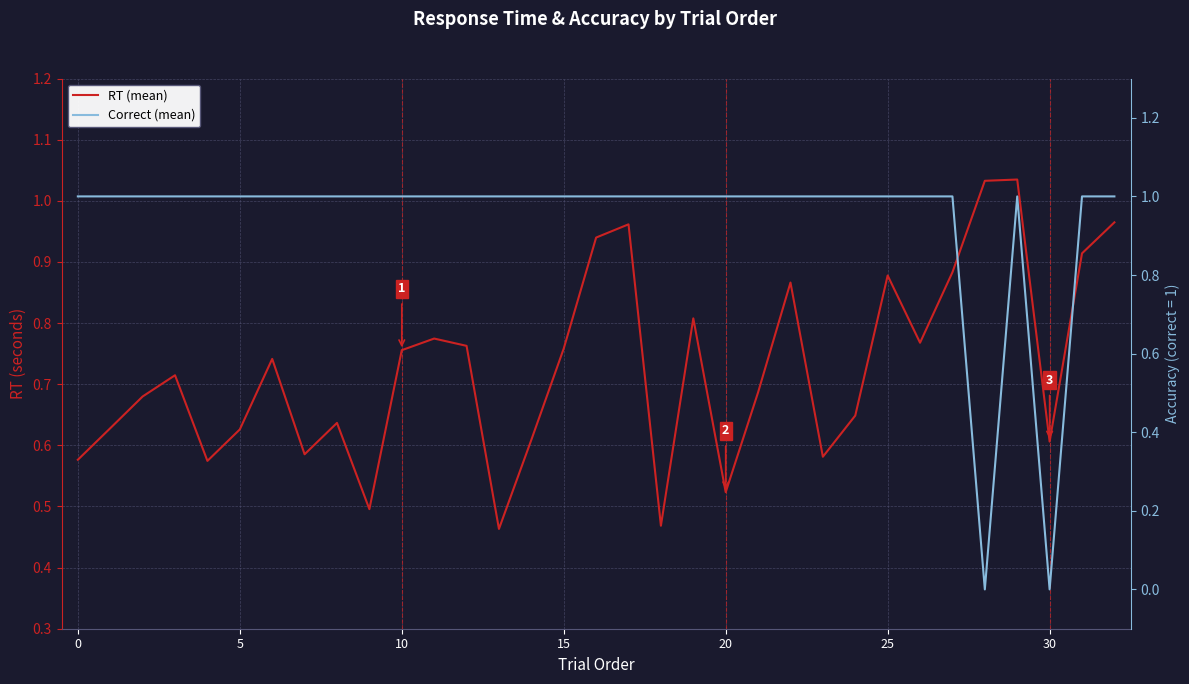

At how many categories does at least one series exceed 0?

33